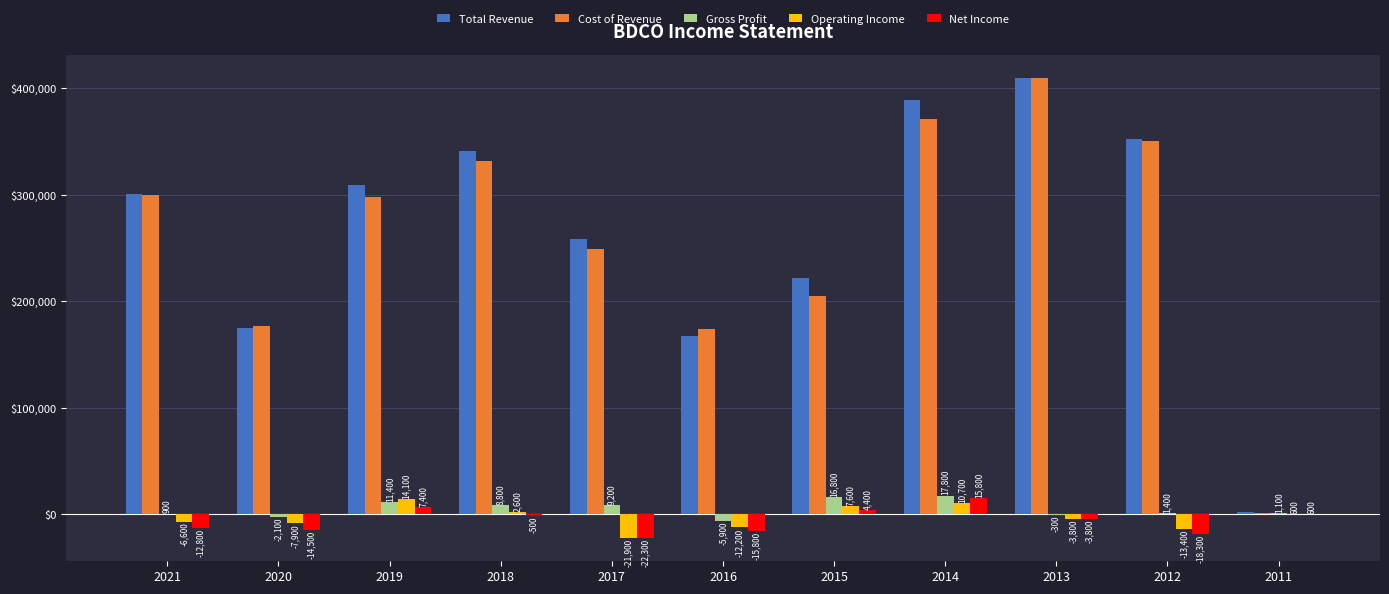

The value of Net Income at 2020 is -14500. True or false?

True